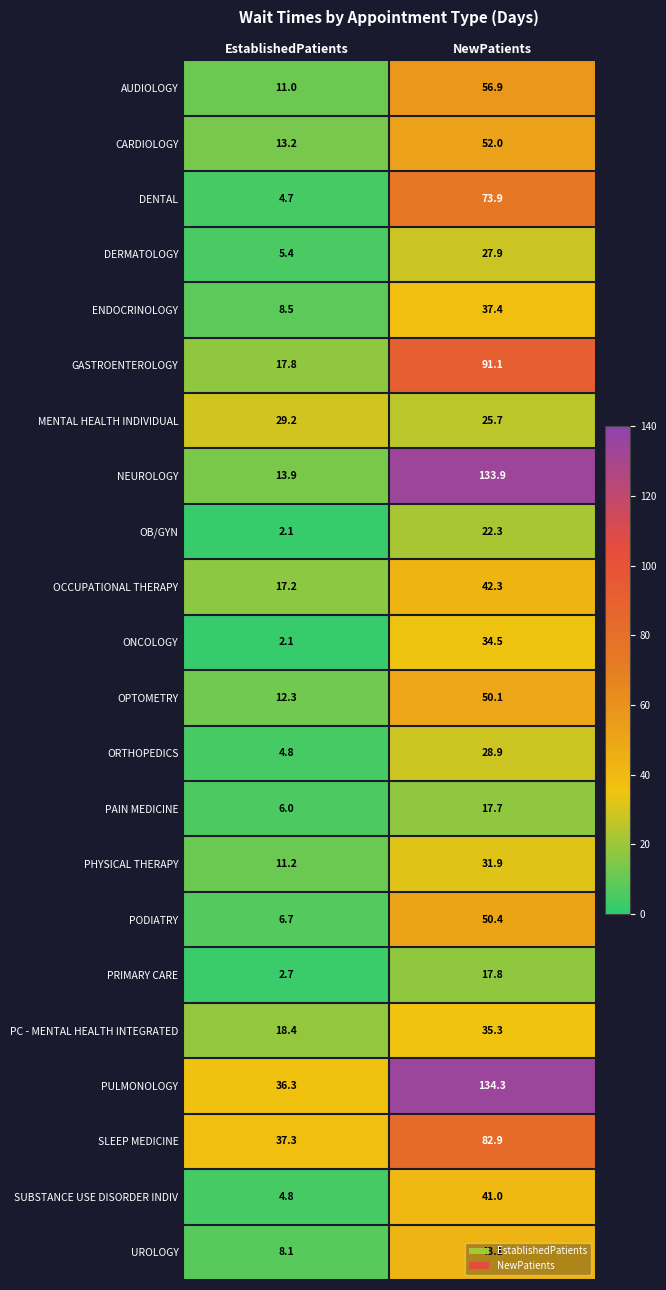

Which label corresponds to the smallest value in the chart?

EstablishedPatients